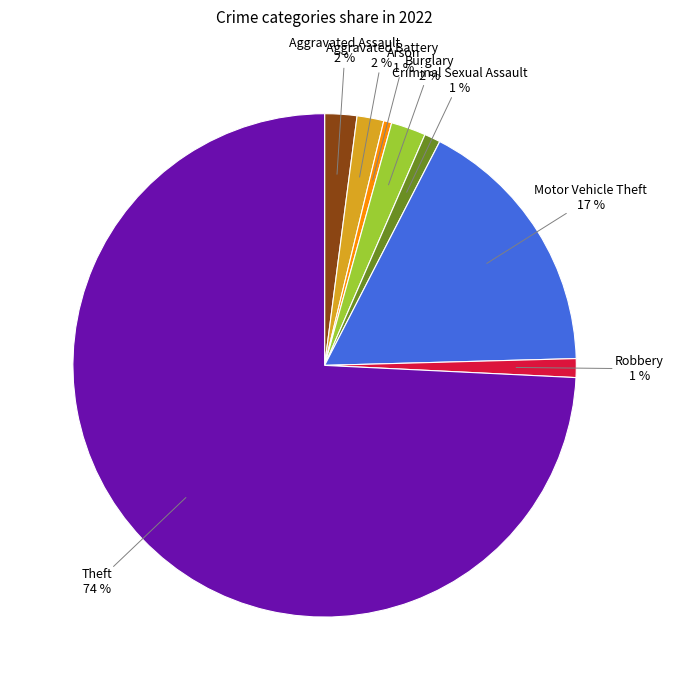

To the nearest percent, what is the average slice percentage?

12%